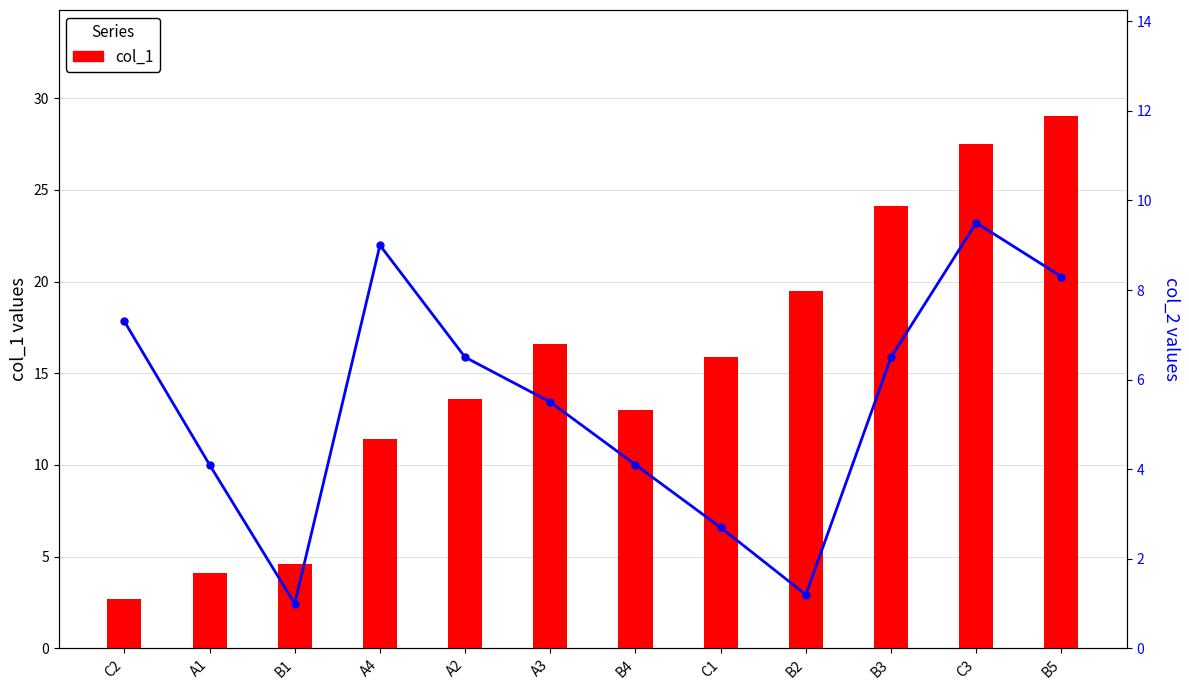

Read the col_2 value at C1.

2.7